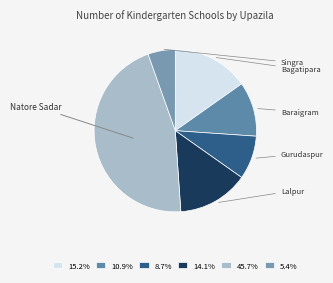

What is the change in value from Lalpur to Singra?

-8